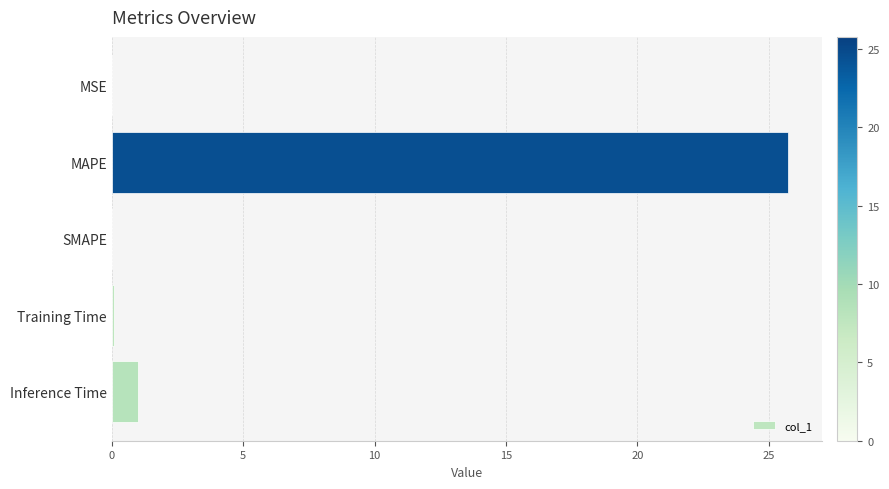

What is the sum of all values?

26.8